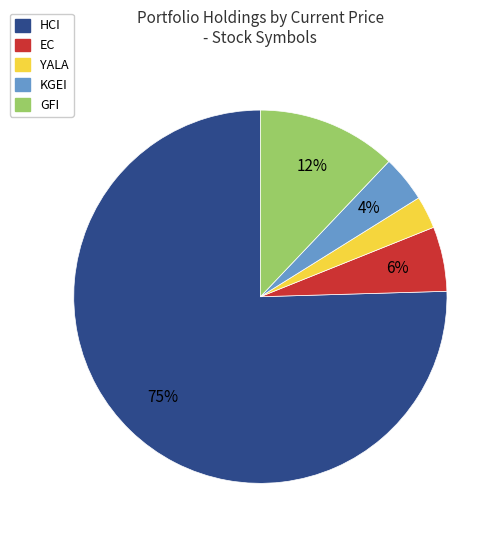

What is the smallest slice in the pie chart?

YALA